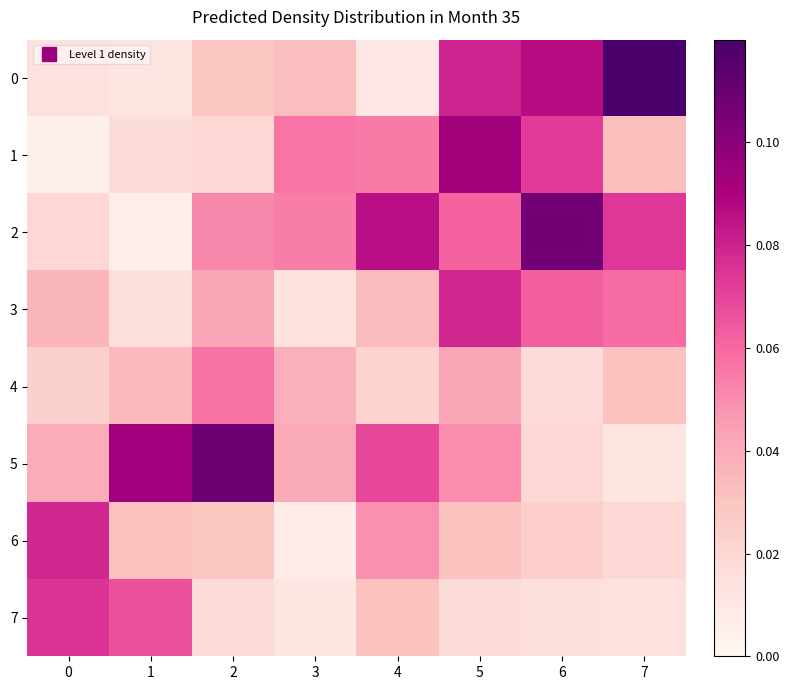

Which has a higher value, 6 or 3?

6